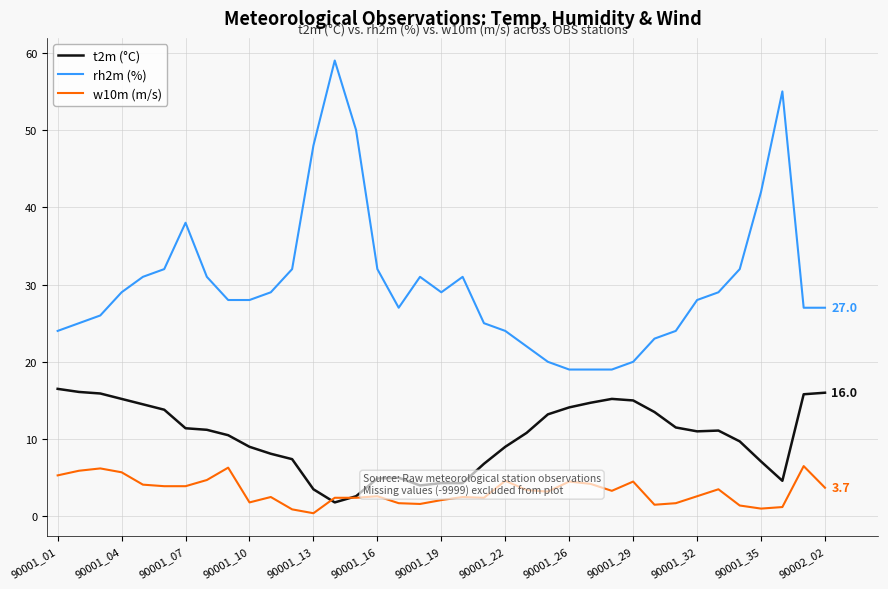

List the series in order of their overall mean, lowest first.

w10m (m/s), t2m (°C), rh2m (%)